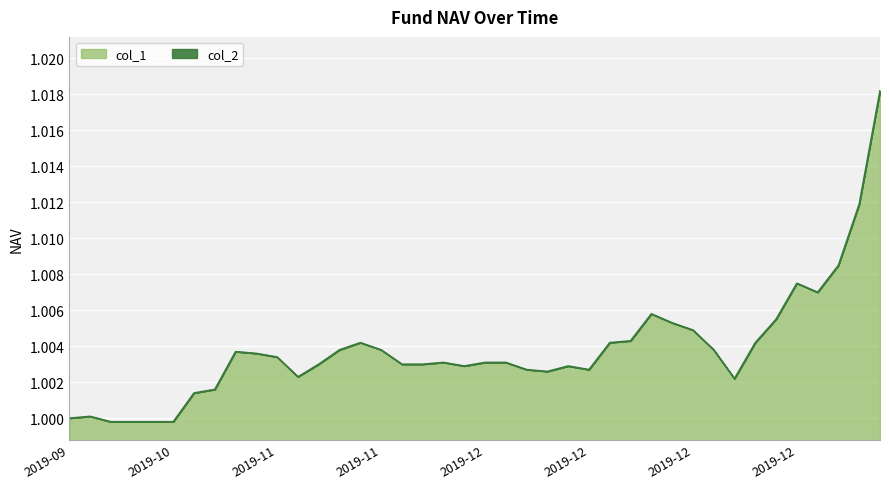

How many lines are shown in the chart?

1